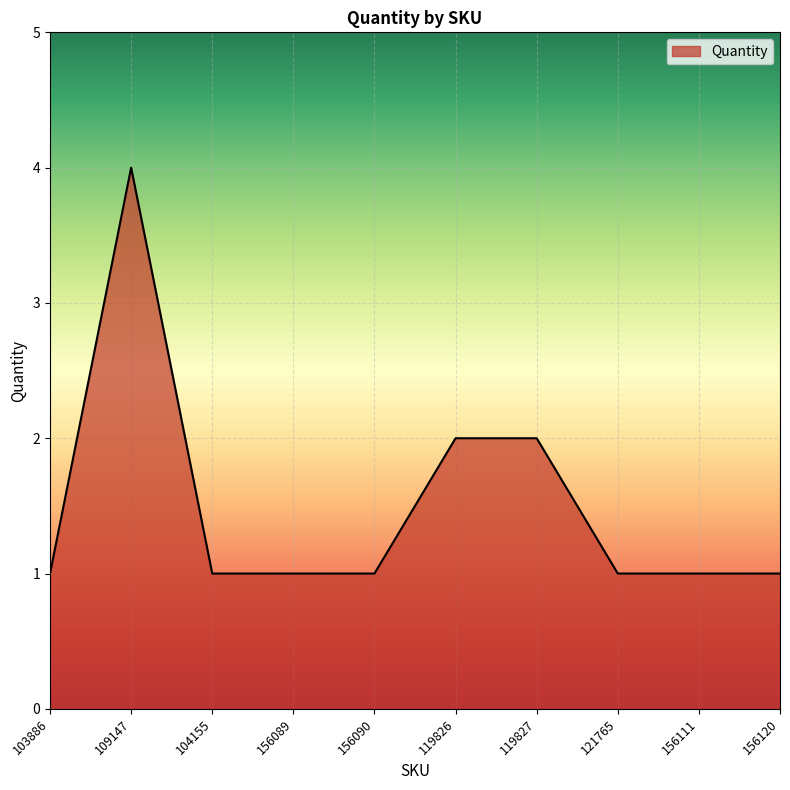

The chart shows a value of 1 at 156089. True or false?

True